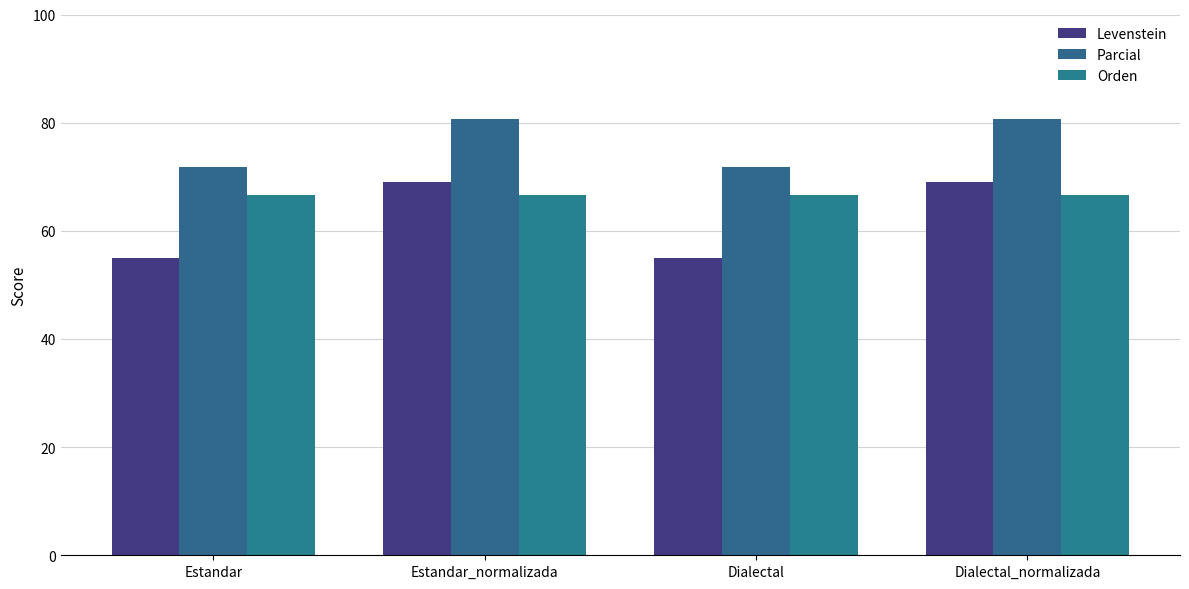

What is the difference between the maximum and second lowest values in the Levenstein series?

14.1